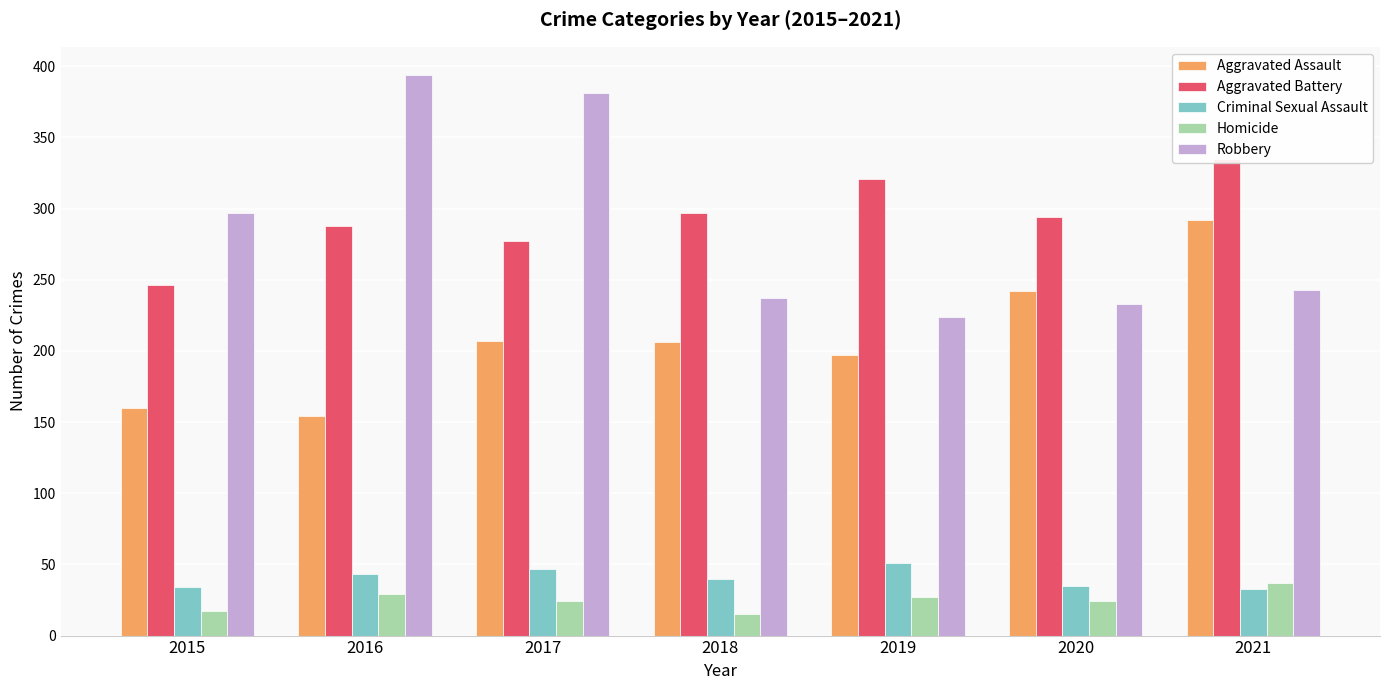

True or false: Homicide has a value of 24 at 2020.

True